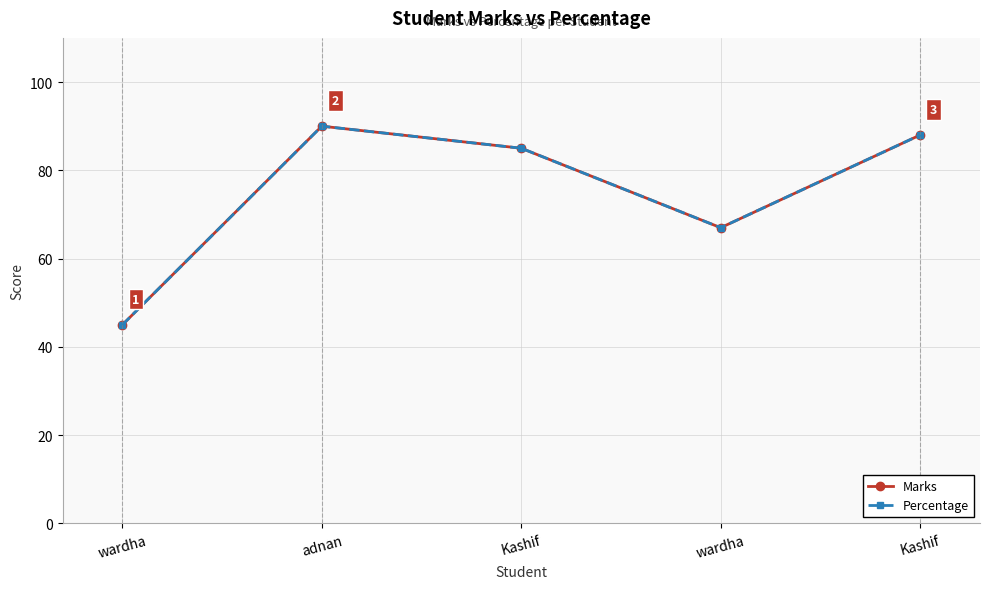

What is the total value across all series at adnan?

180